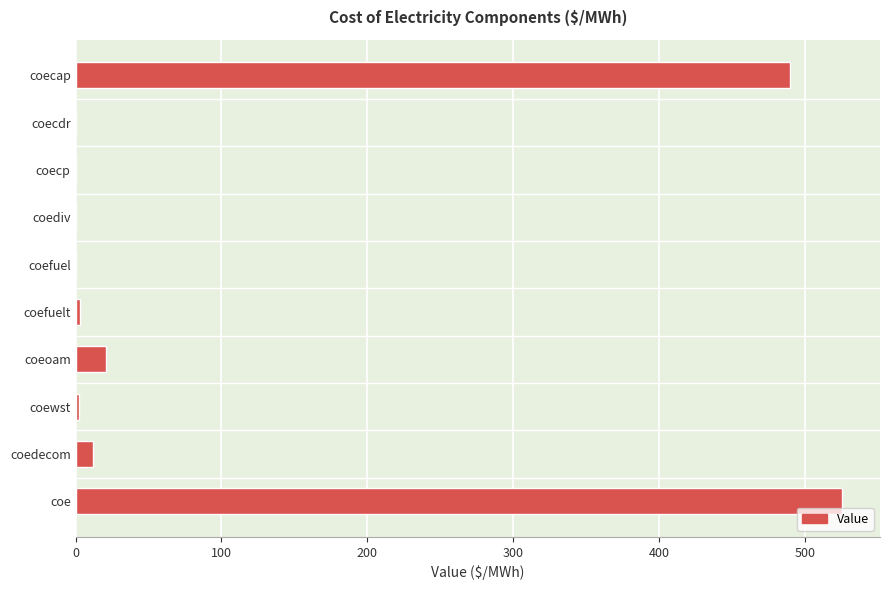

What is the change in value from coecp to coeoam?

+20.9